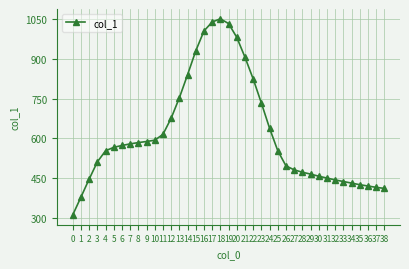

What is the sum of all values?

24062